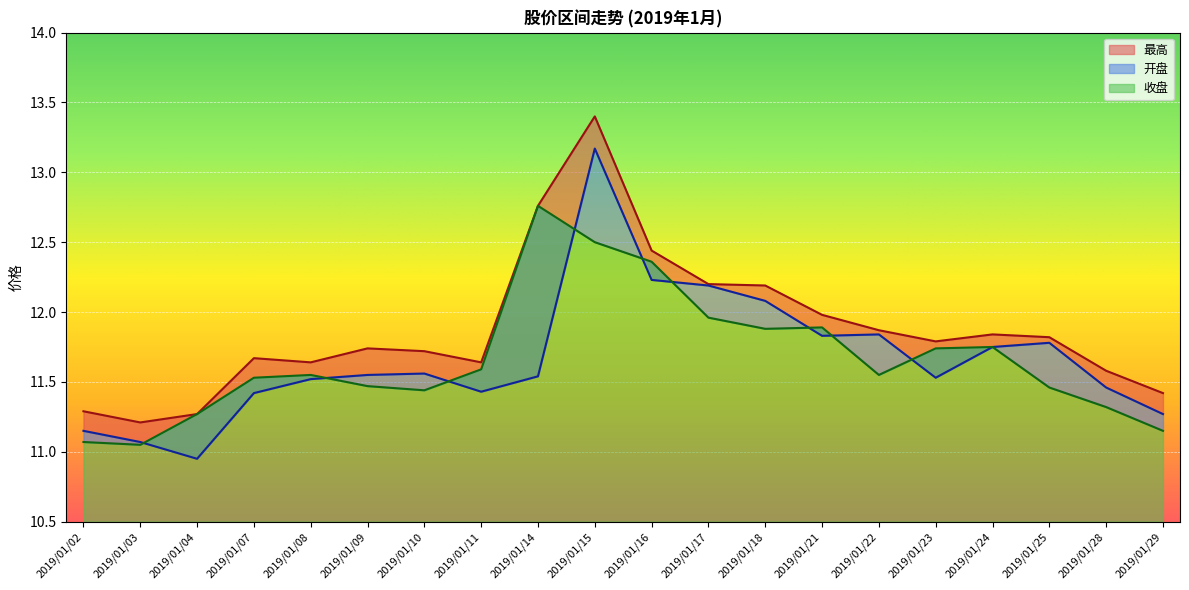

How many distinct data groups are displayed?

3